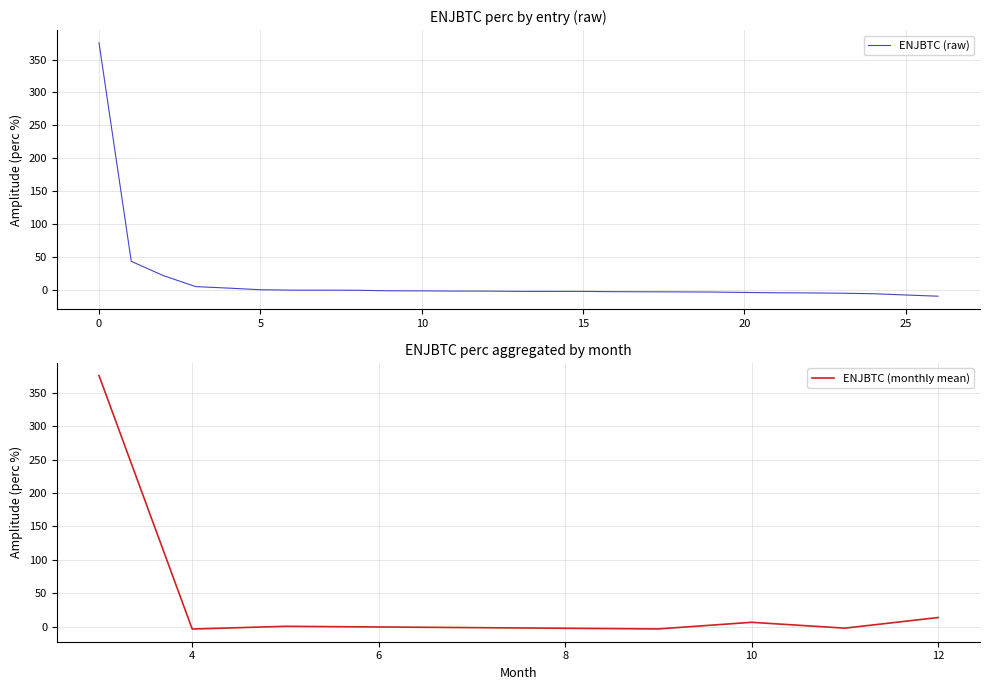

What is the minimum value for ENJBTC (raw)?

-9.2